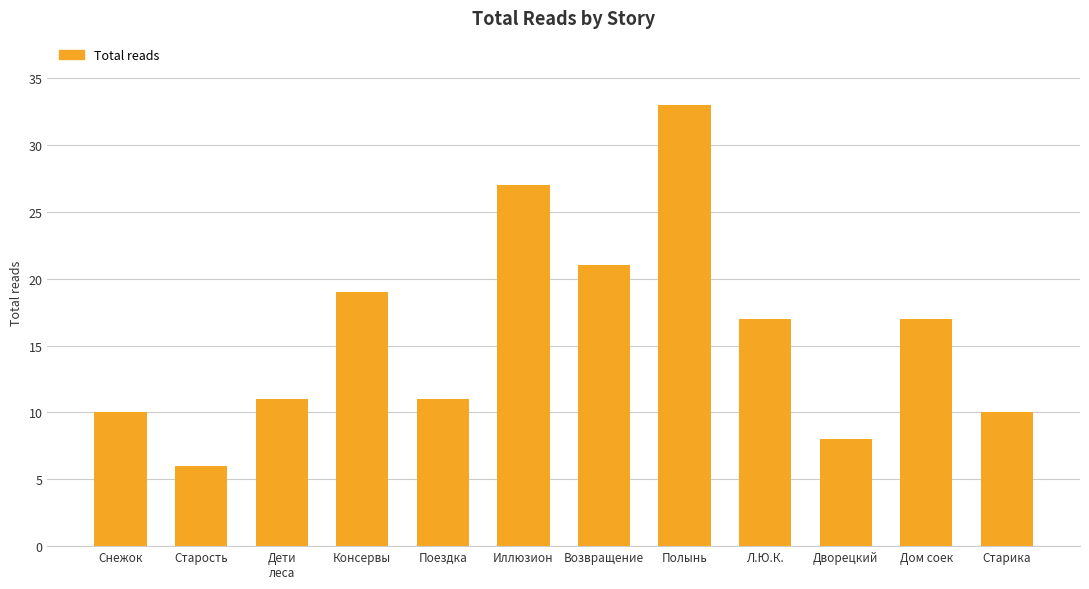

What is the label of the 10th bar from the right?

Дети
леса